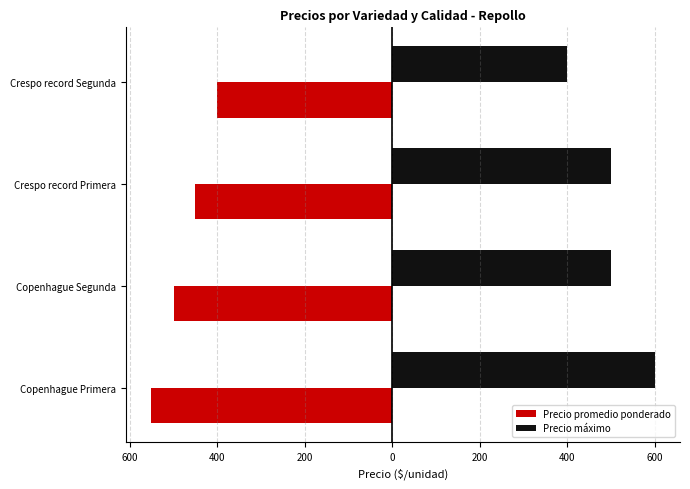

What are all the series names shown in the legend?

Precio promedio ponderado, Precio máximo